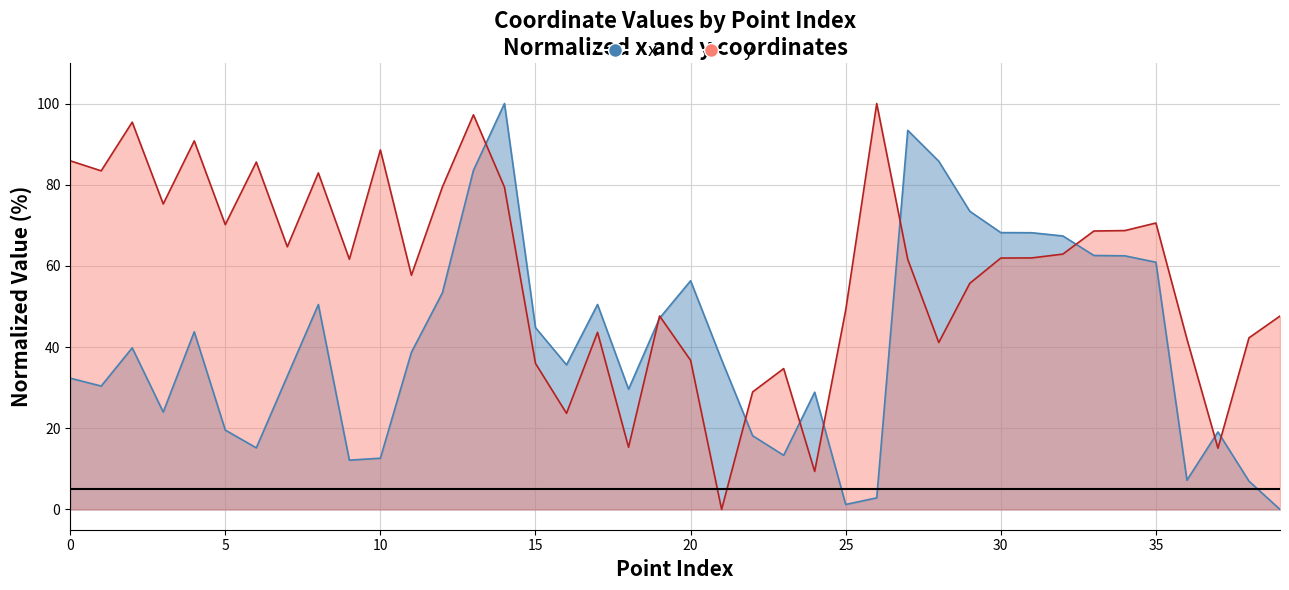

What is the sum of the x values at 35 and 1?

91.3